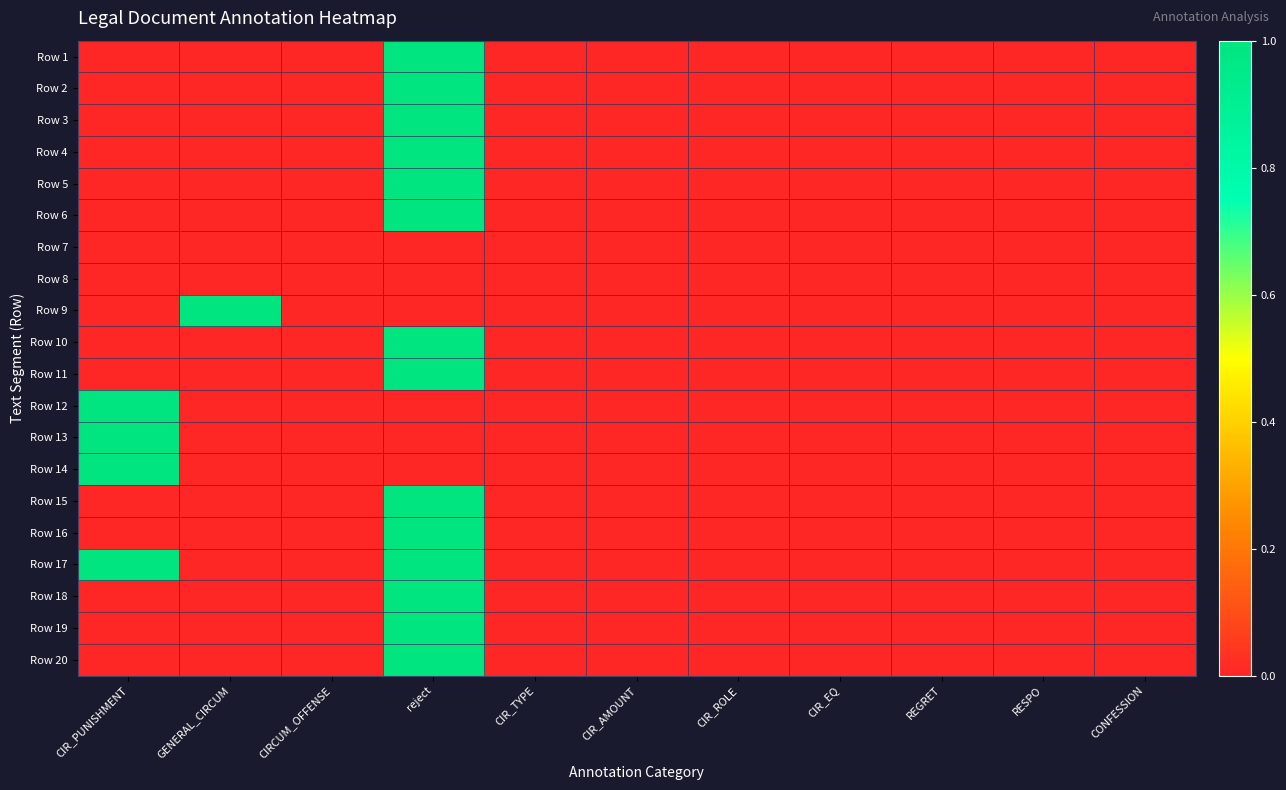

Which series changed the most between CIR_PUNISHMENT and CONFESSION?

Row 12